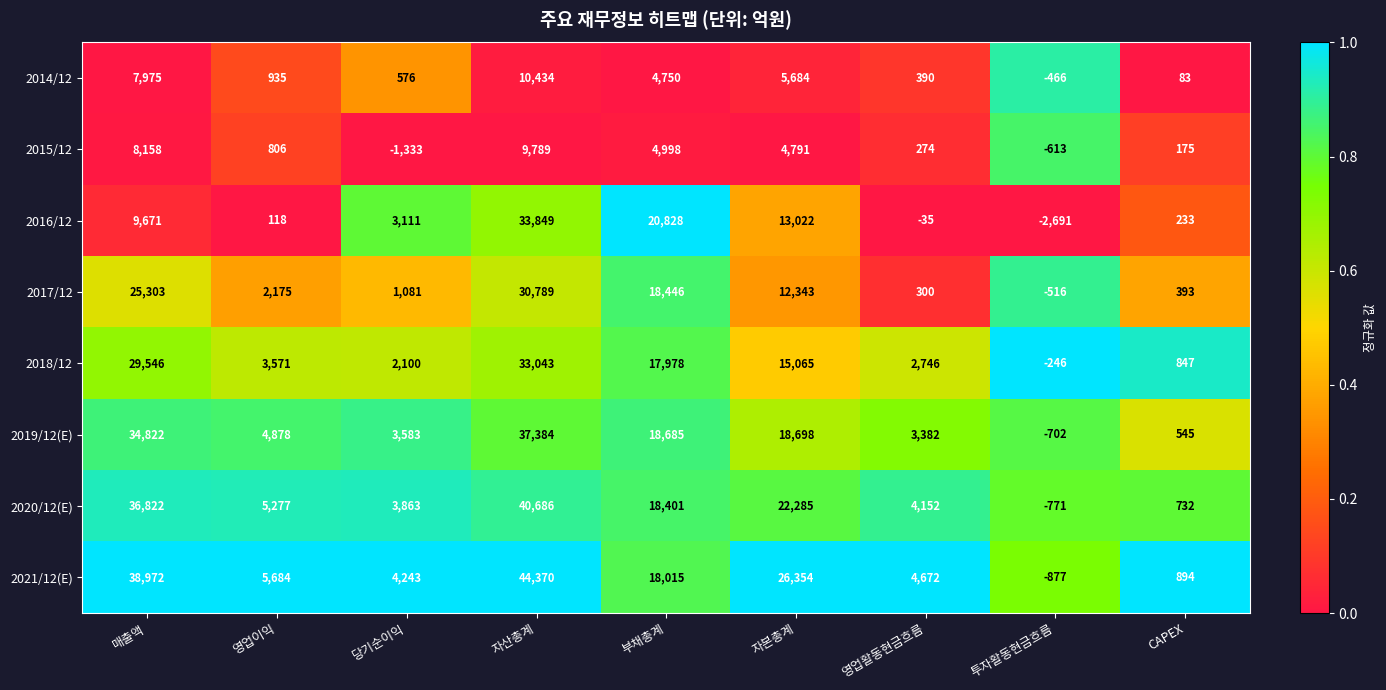

At 영업활동현금흐름, list the series in order from smallest to largest.

2016/12, 2015/12, 2017/12, 2014/12, 2018/12, 2019/12(E), 2020/12(E), 2021/12(E)